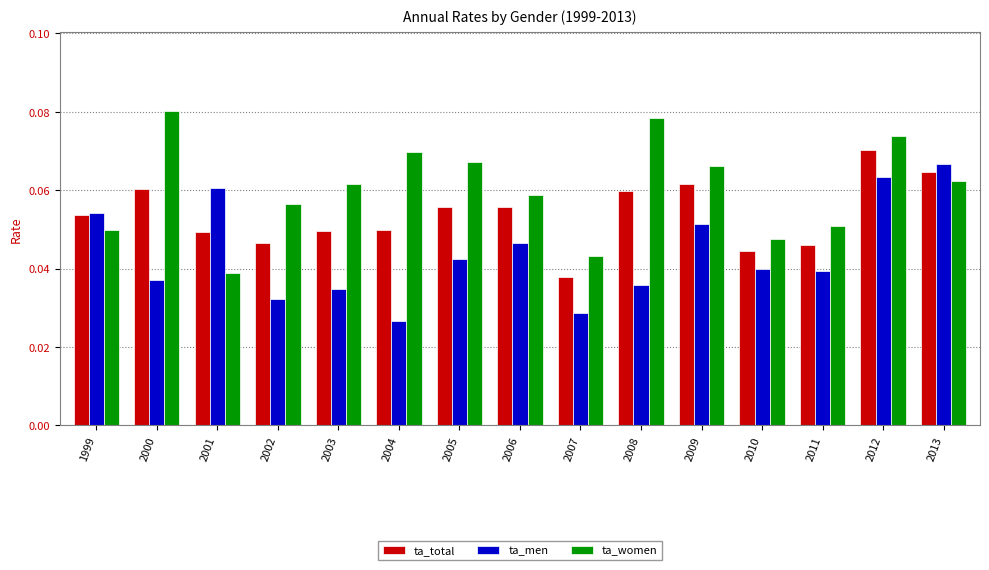

Which series has the largest total across all categories?

ta_women